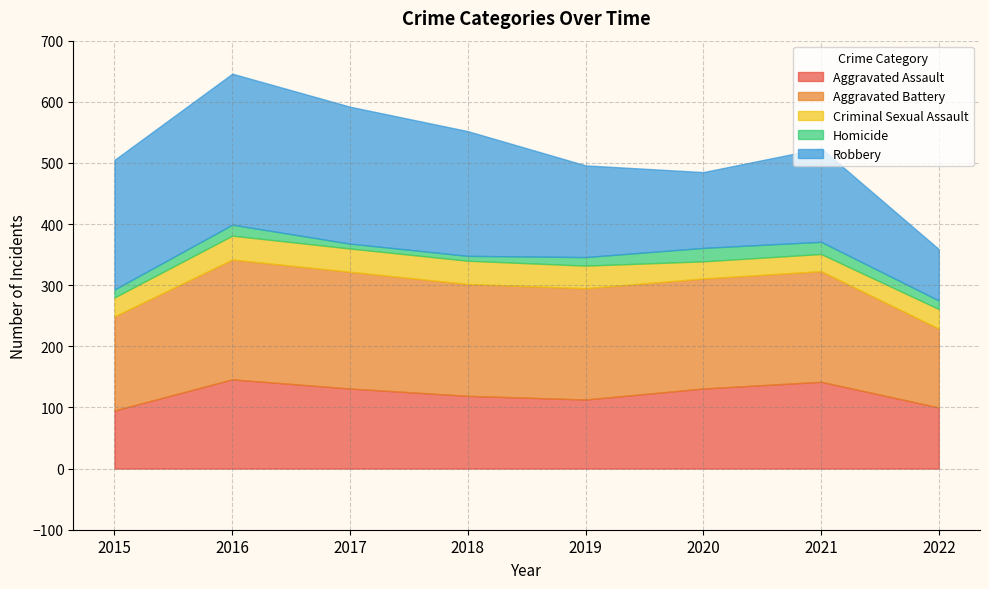

Which label corresponds to the smallest value in the chart?

2017